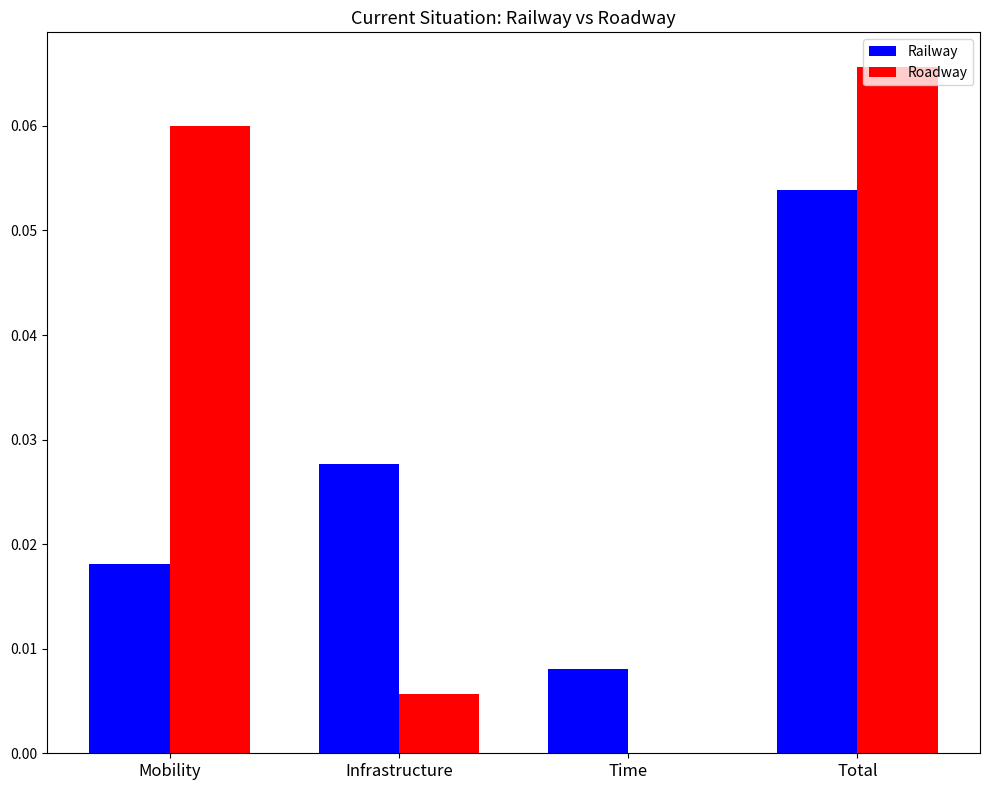

How many groups of bars are there?

4